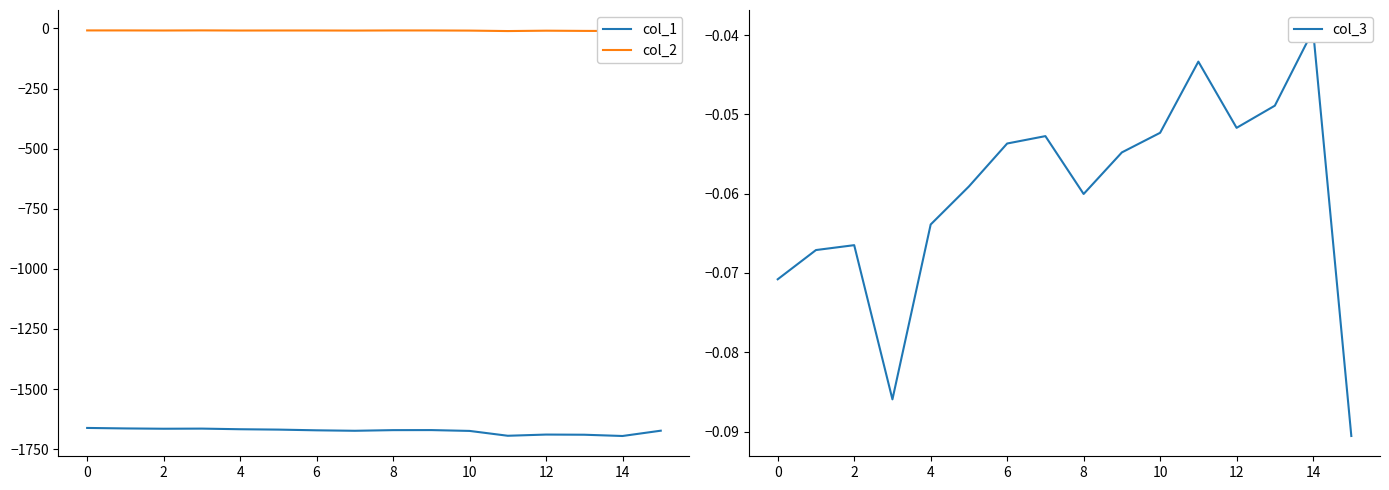

Reading left to right, transcribe all the data shown in this chart.

col_1: -1661.7	-1663.8	-1665.0	-1664.5	-1667.1	-1668.7	-1671.6	-1673.5	-1670.8	-1670.6	-1674.1	-1694.3	-1689.3	-1689.9	-1695.2	-1673.1
col_2: -8.3	-8.3	-8.7	-8.2	-8.8	-8.6	-8.6	-8.9	-8.4	-8.5	-9.0	-11.0	-9.4	-10.3	-10.7	-7.7
col_3: -0.1	-0.1	-0.1	-0.1	-0.1	-0.1	-0.1	-0.1	-0.1	-0.1	-0.1	-0.0	-0.1	-0.0	-0.0	-0.1